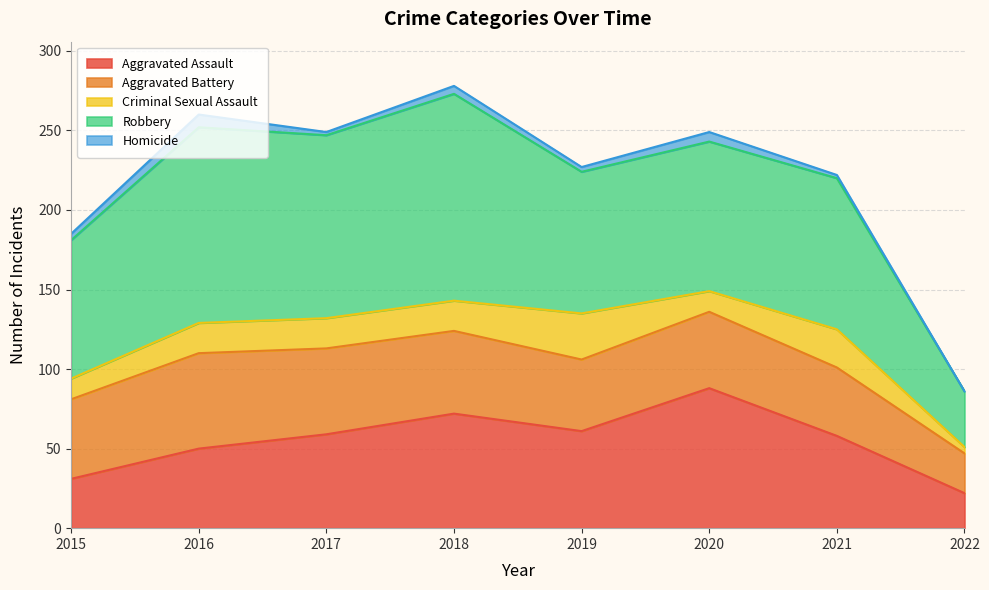

Reading right to left, list all the values displayed in this chart.

Aggravated Assault: 22	58	88	61	72	59	50	31
Aggravated Battery: 25	43	48	45	52	54	60	50
Criminal Sexual Assault: 4	24	13	29	19	19	19	13
Robbery: 35	95	94	89	130	115	123	87
Homicide: 0	2	6	3	5	2	8	4